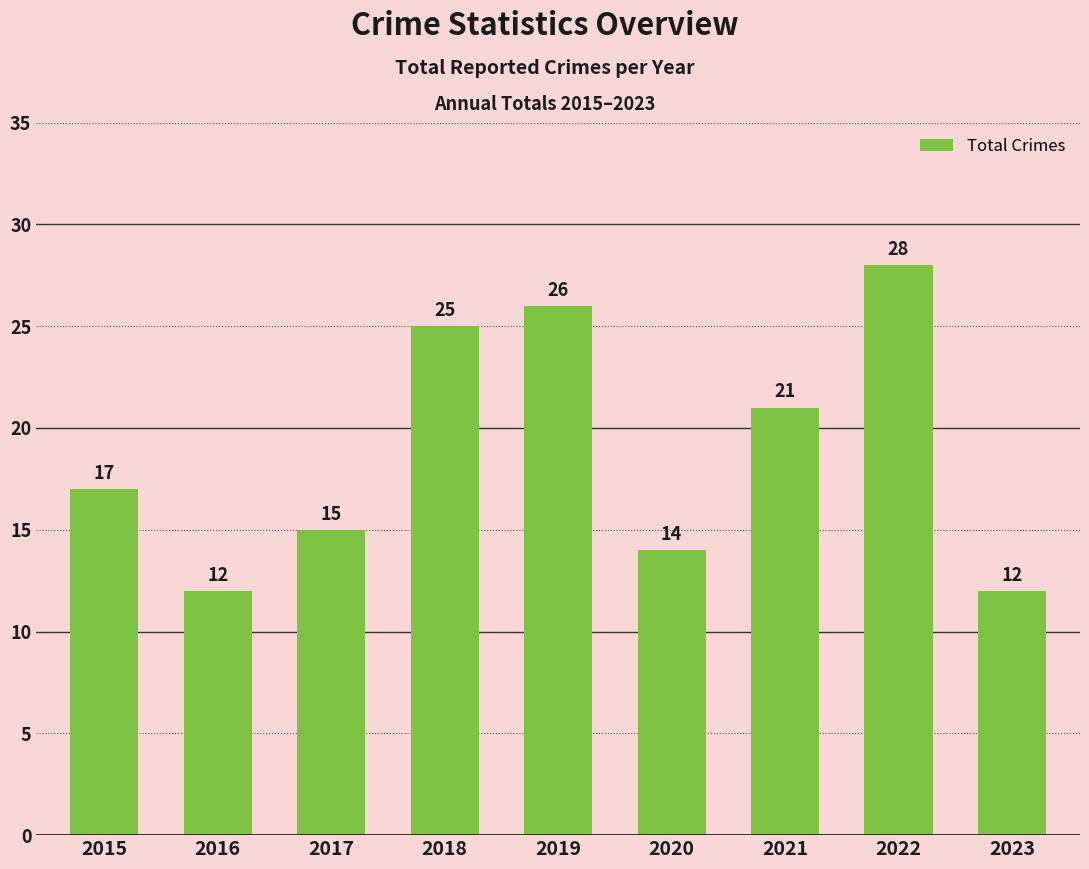

Read the value at 2016.

12